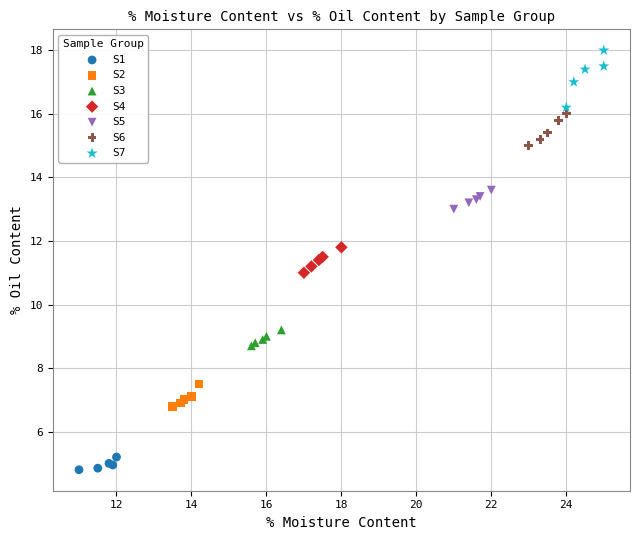

Which series contains the lowest Y value?

S1